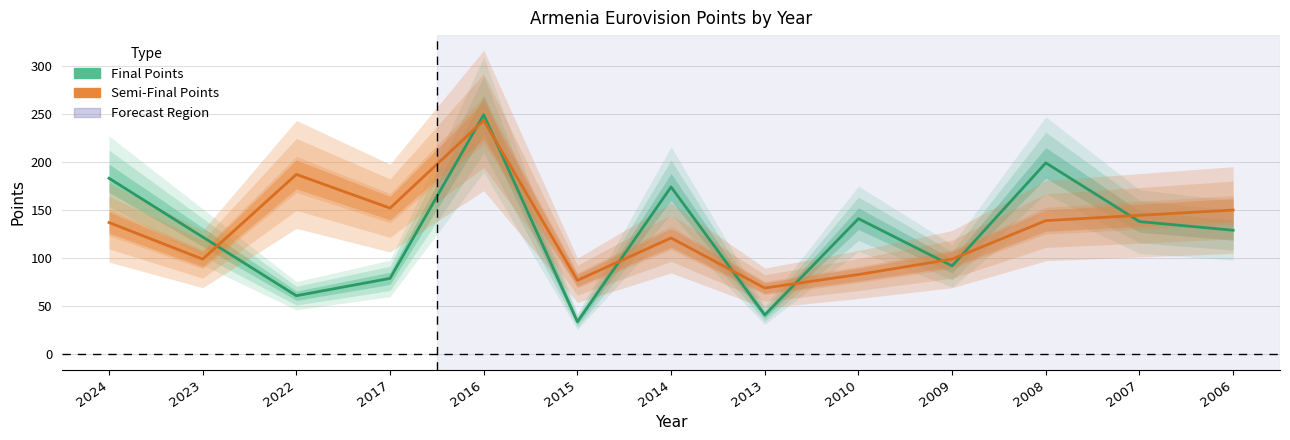

Is it true that the value at 2015 is 18?

False